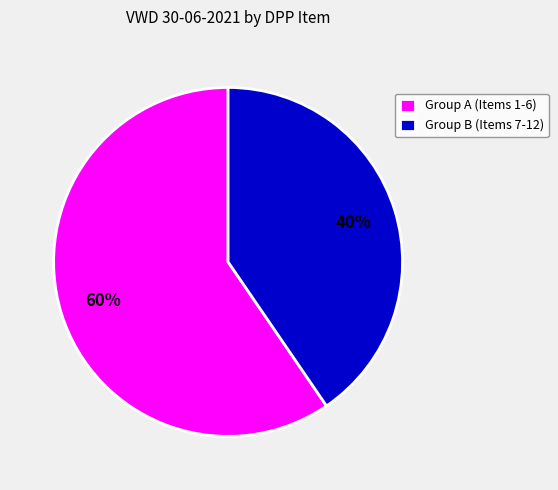

The Group B (Items 7-12) slice represents 28% of the pie. True or false?

False